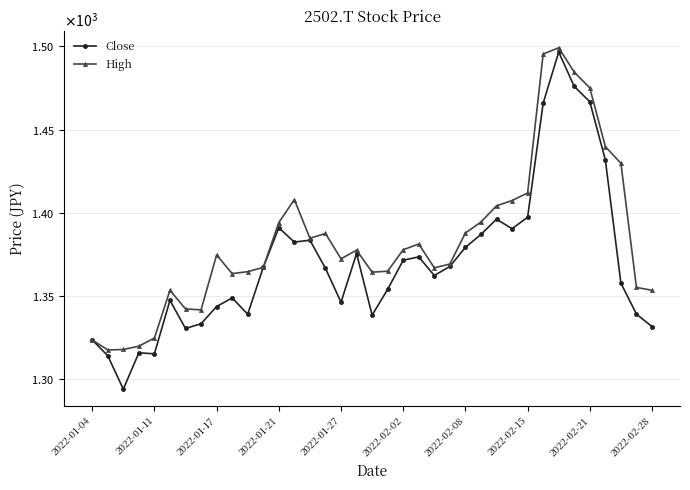

Does the chart display data point markers on the line(s)?

Yes